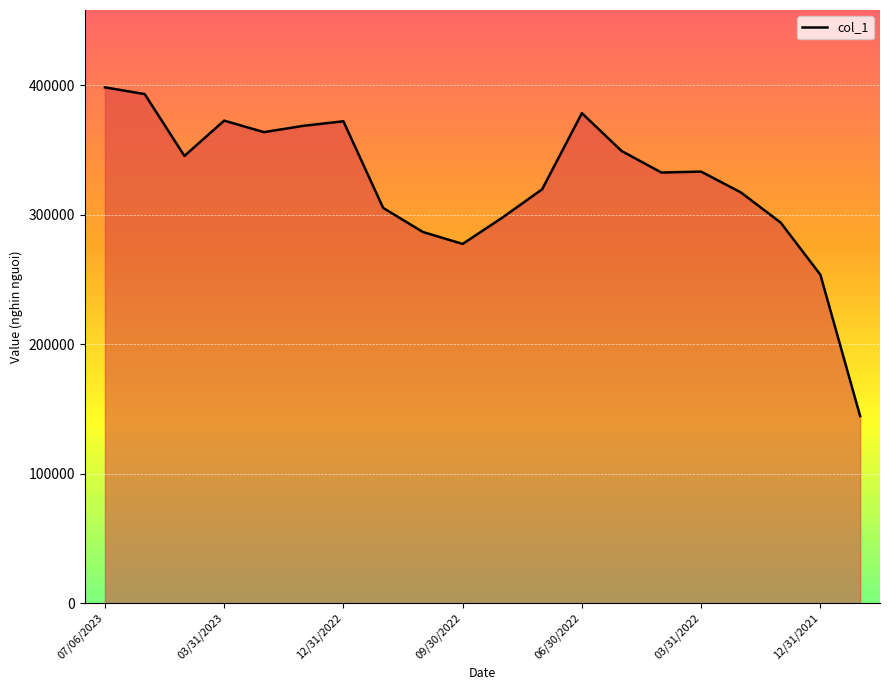

What is the difference between the maximum and second lowest values?

144757.3